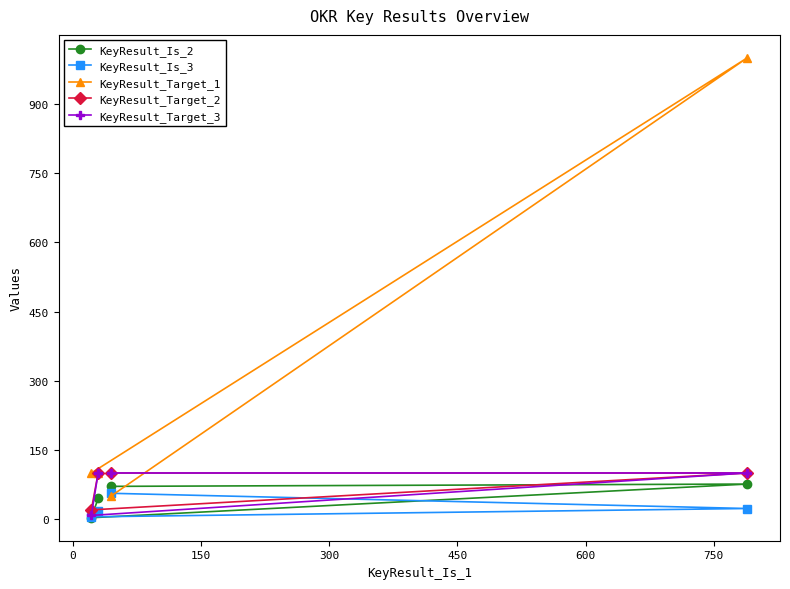

Which series has the largest total across all categories?

KeyResult_Target_1